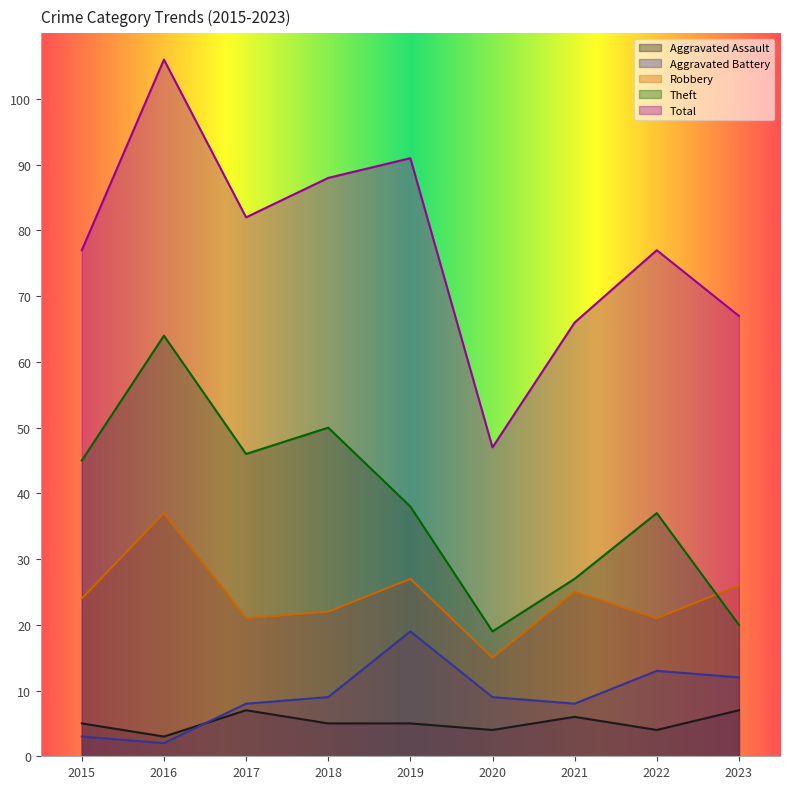

In Theft, how many points are higher than both neighbors (excluding endpoints)?

3